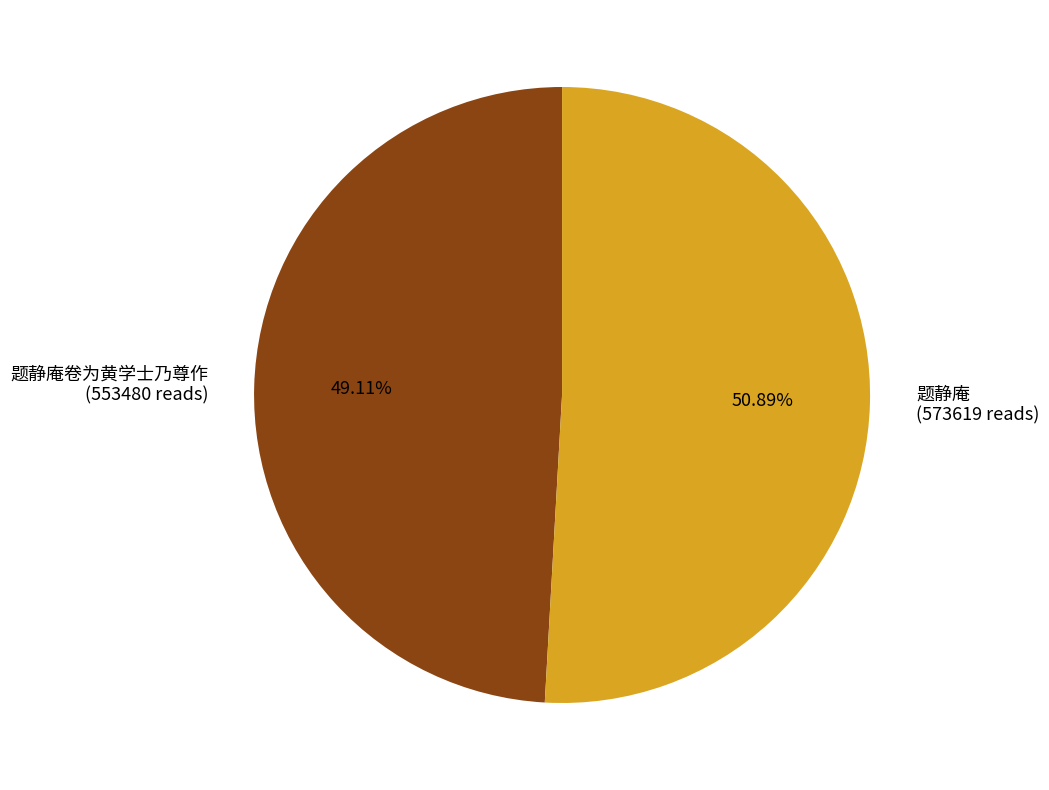

How many slices are in this pie chart?

2